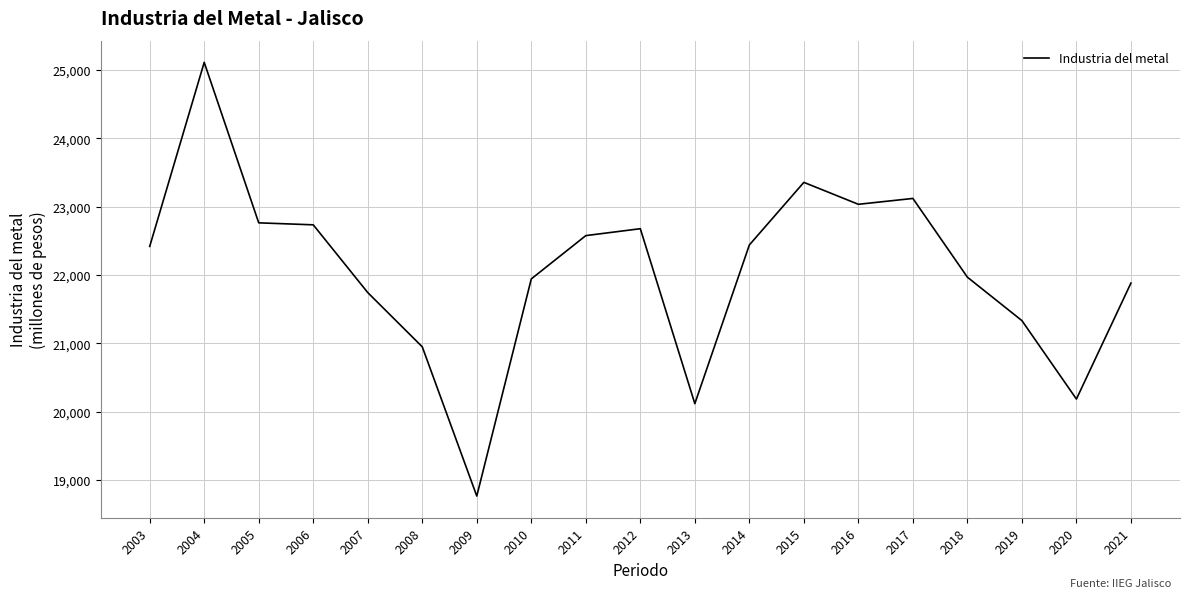

The chart shows a value of 20950.3 at 2008. True or false?

True